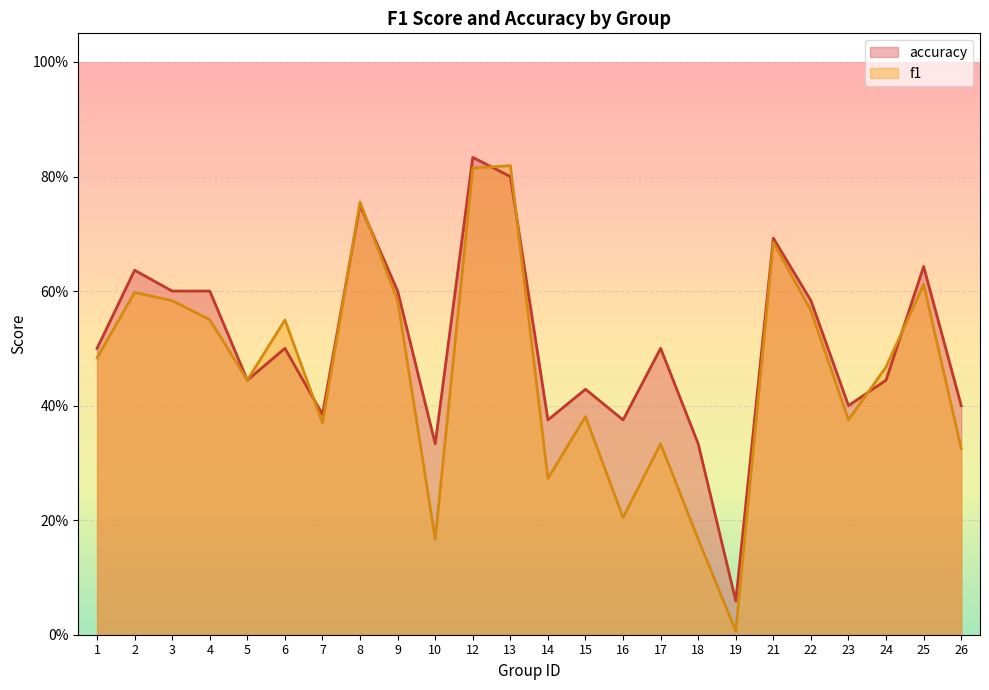

Is it true that f1 equals 0.6 at 25?

True